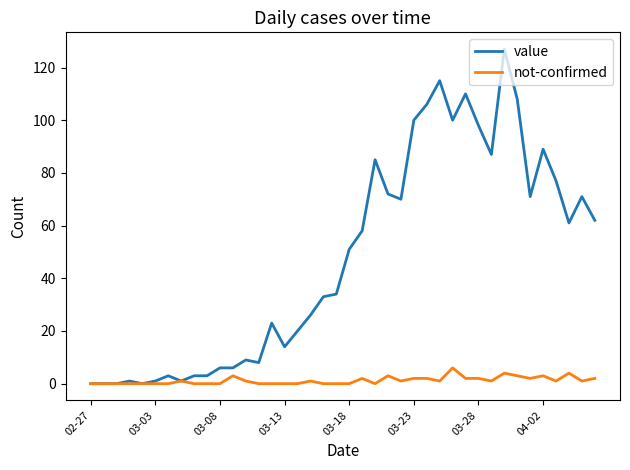

Which series has the largest total across all categories?

value